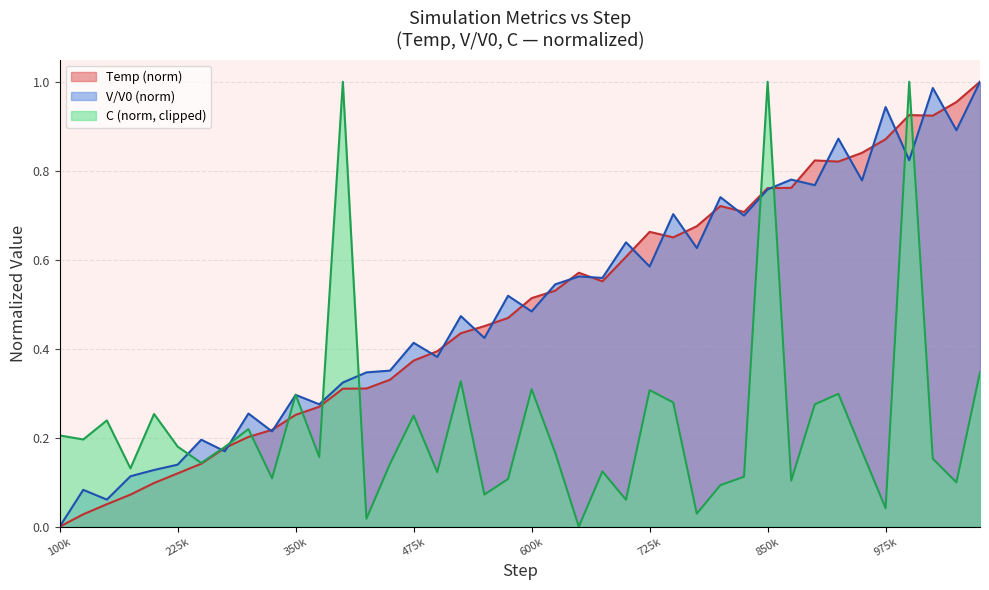

How many data points does each series have?

40